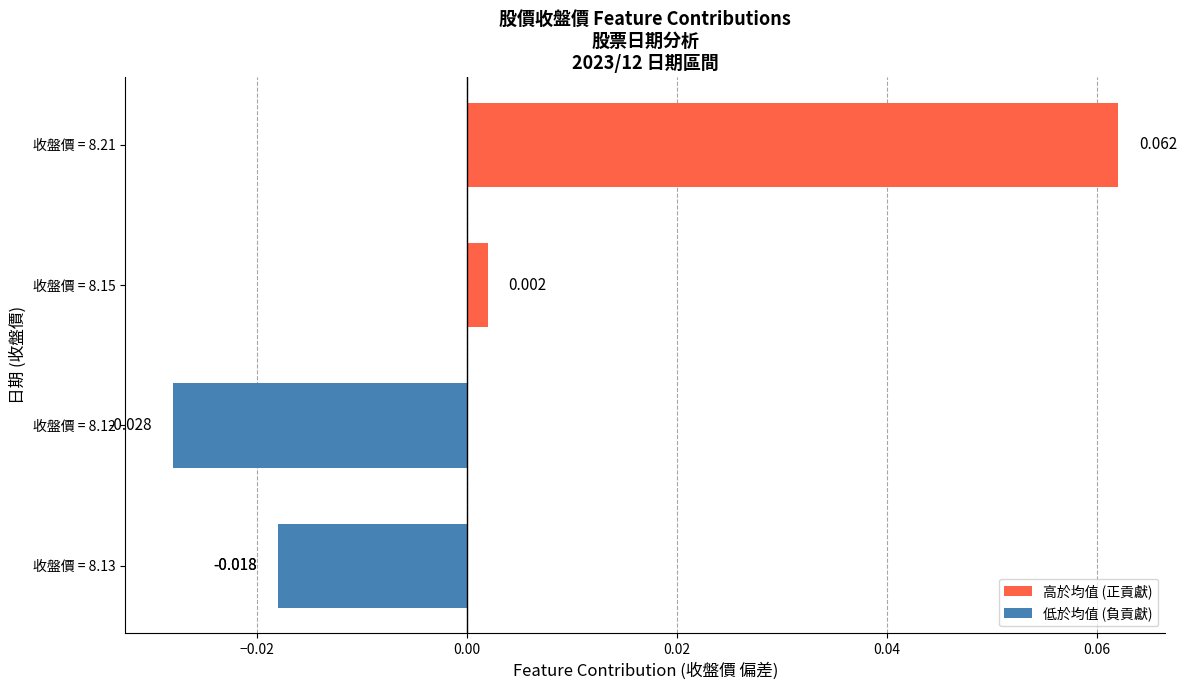

Between 收盤價 = 8.21 and 收盤價 = 8.12, which is larger?

收盤價 = 8.21